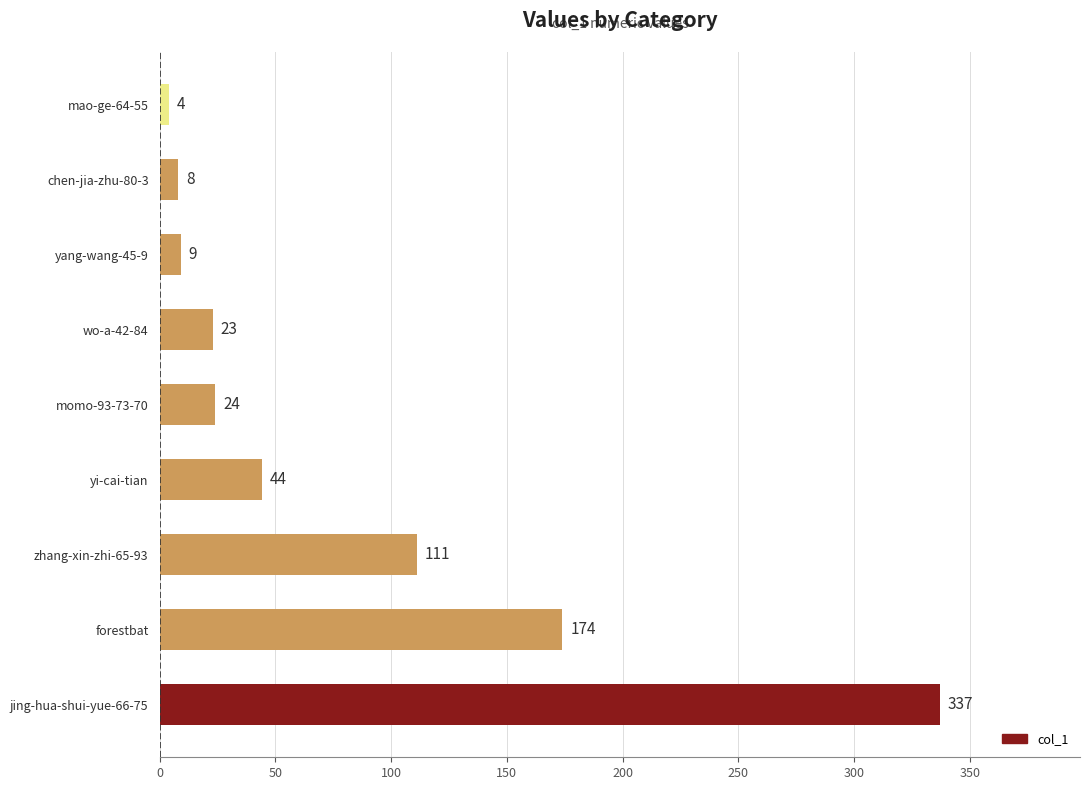

What is the change in value from forestbat to mao-ge-64-55?

-170